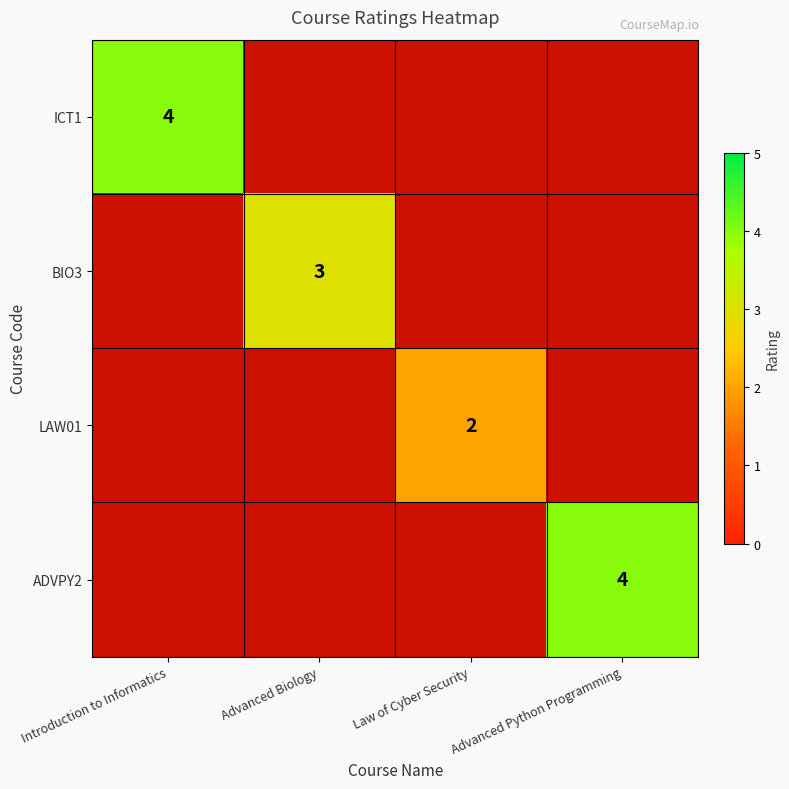

What is the minimum value shown in the chart?

2.0